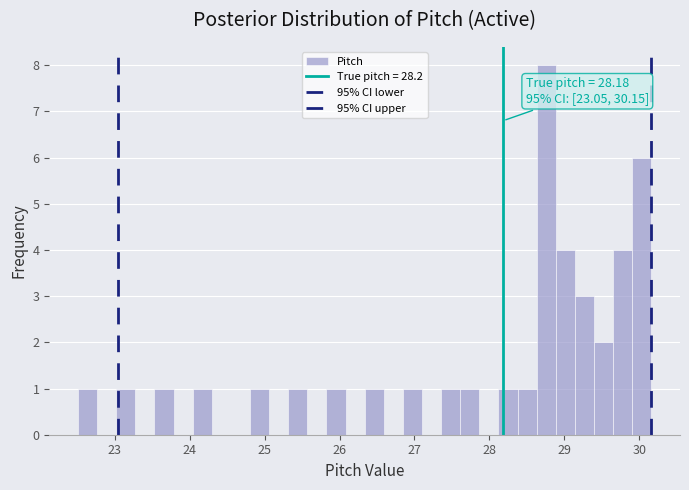

Around what value on the x-axis is the tallest bar? Give the approximate position of its centre, as read against the axis.

28.8